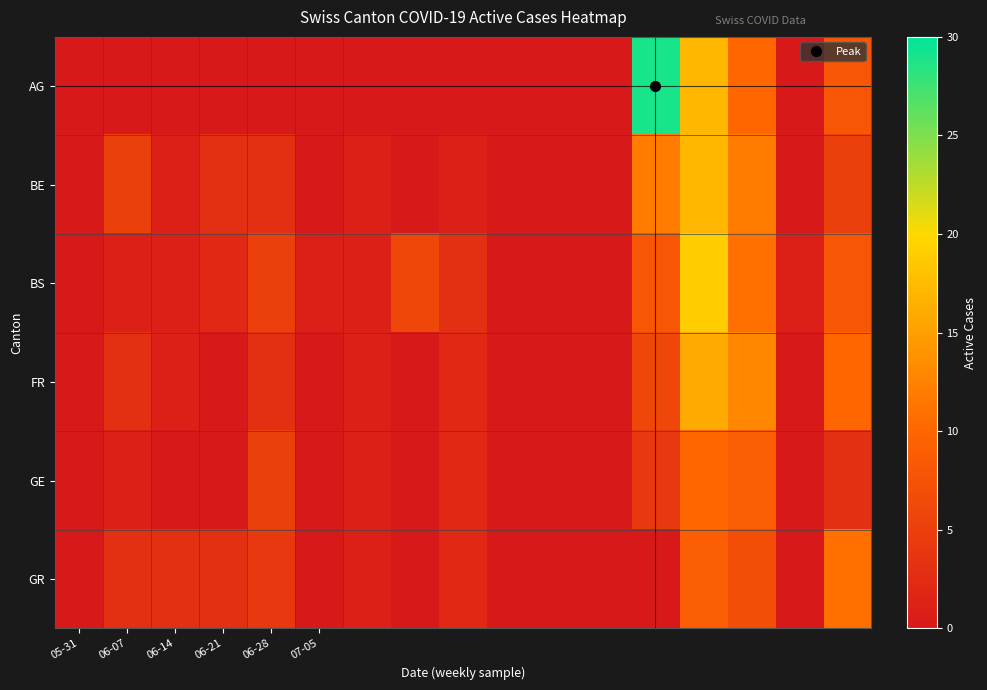

At which category is the sum across all series the highest?

13